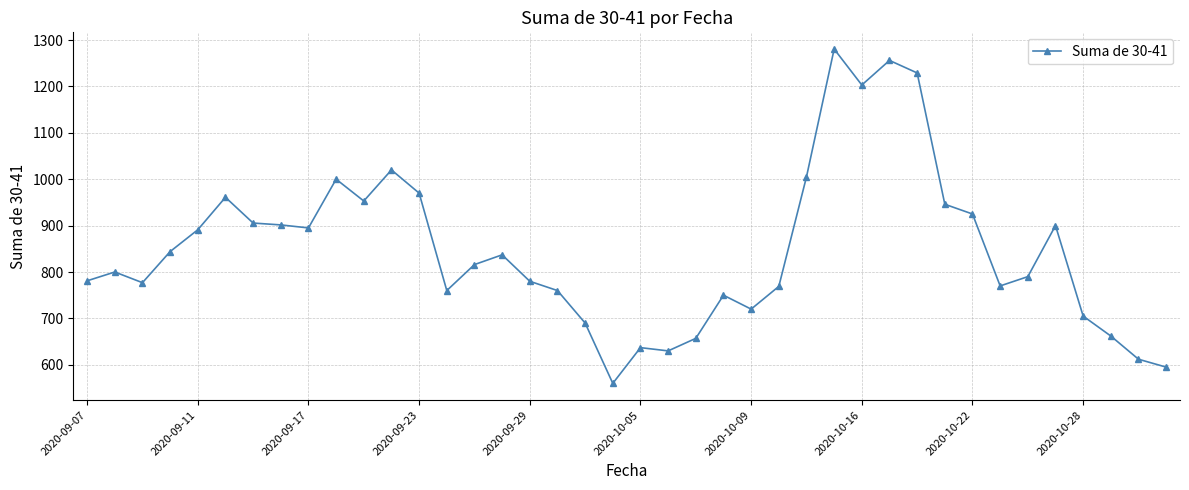

What is the average value?

848.6